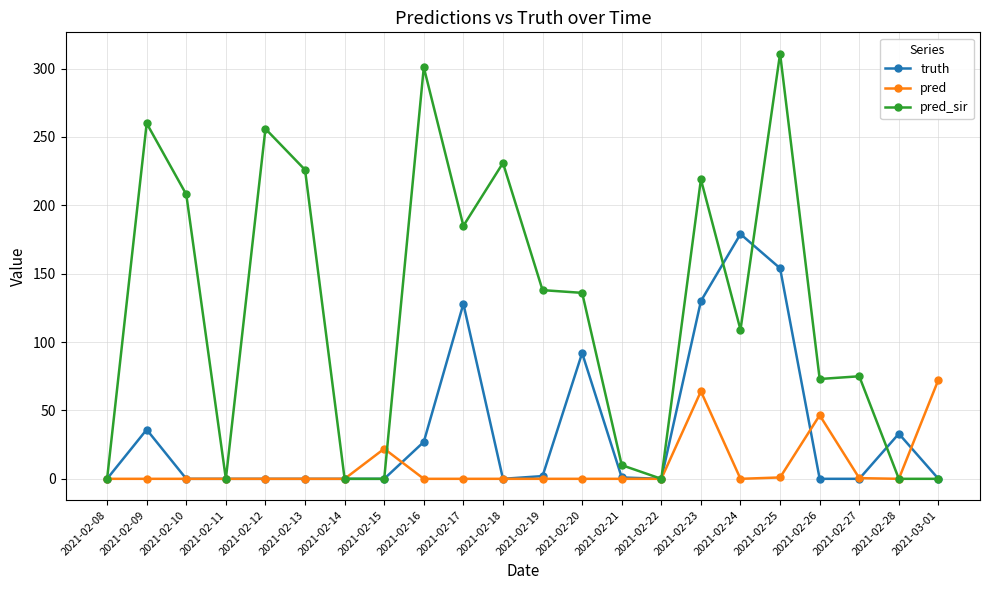

What is the value of the truth point at the 17th from the left?

179.0